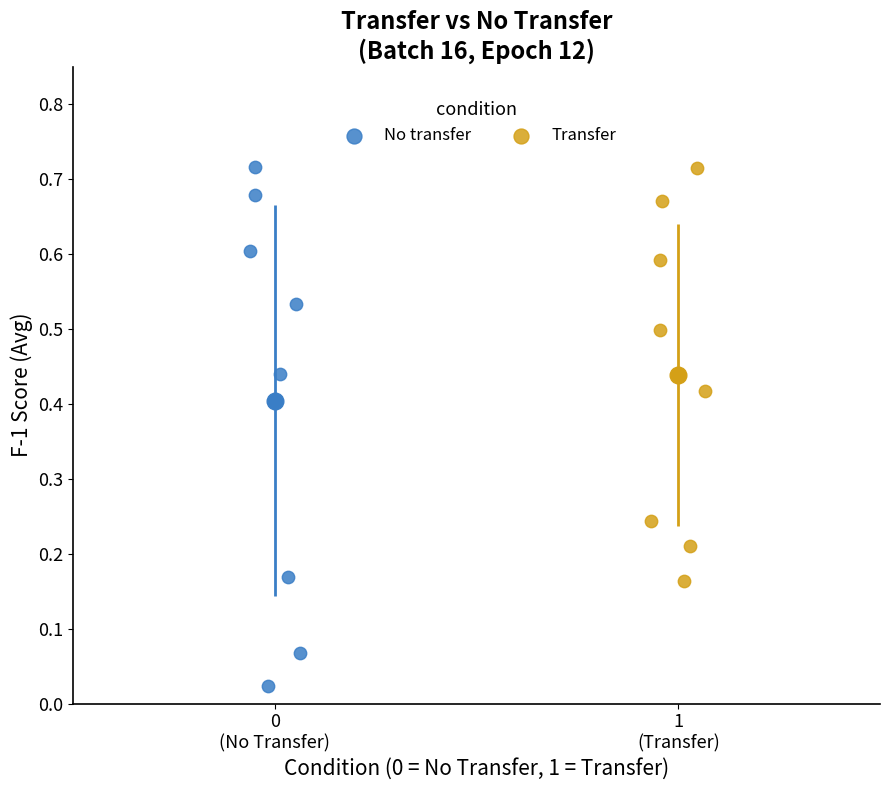

Which series contains the lowest Y value?

No transfer